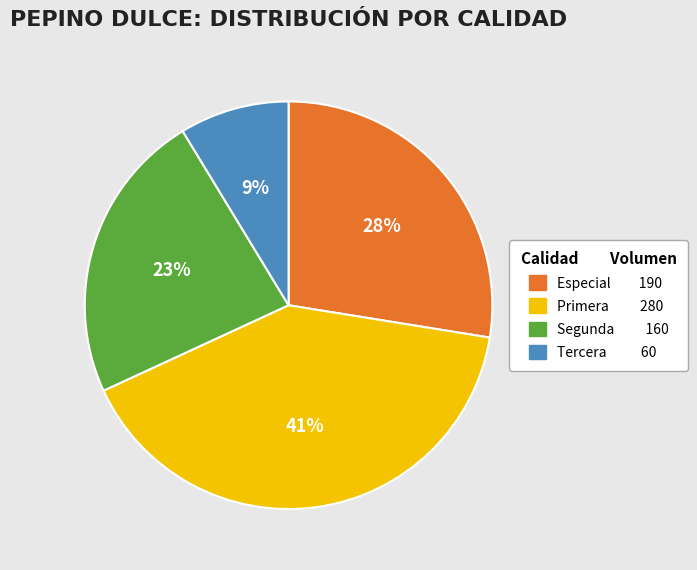

To the nearest percent, what is the difference between the largest and smallest slice percentages?

32%